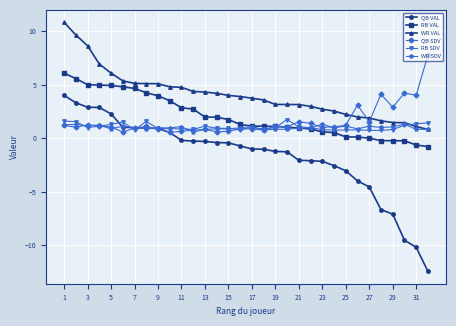

After their last crossing, which series has the higher values: QB SDV or RB VAL?

QB SDV